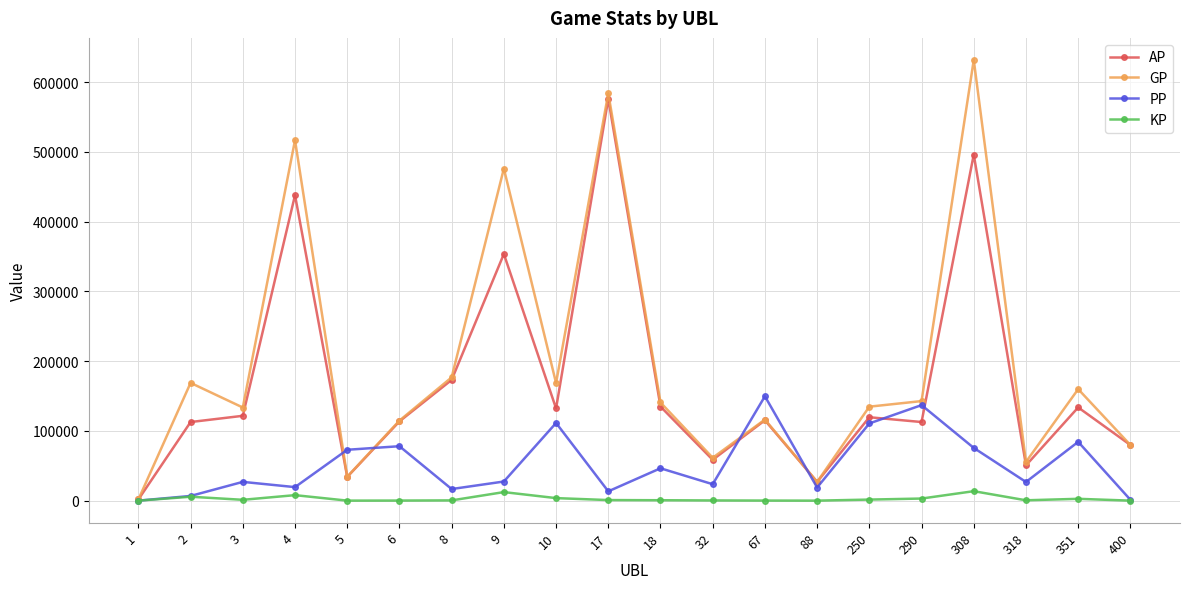

What is the maximum value for KP?

13562.4